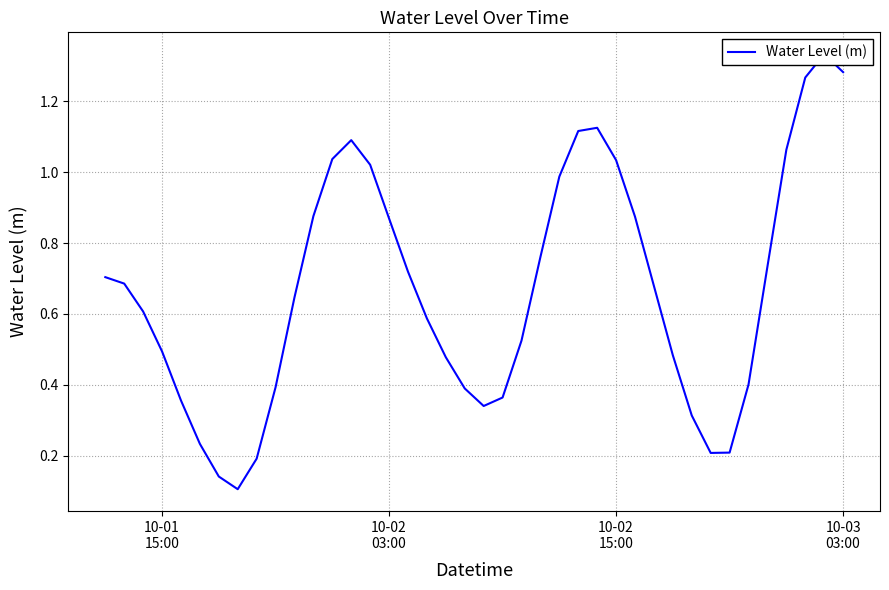

What is the value of the 33rd point from the left?

0.2